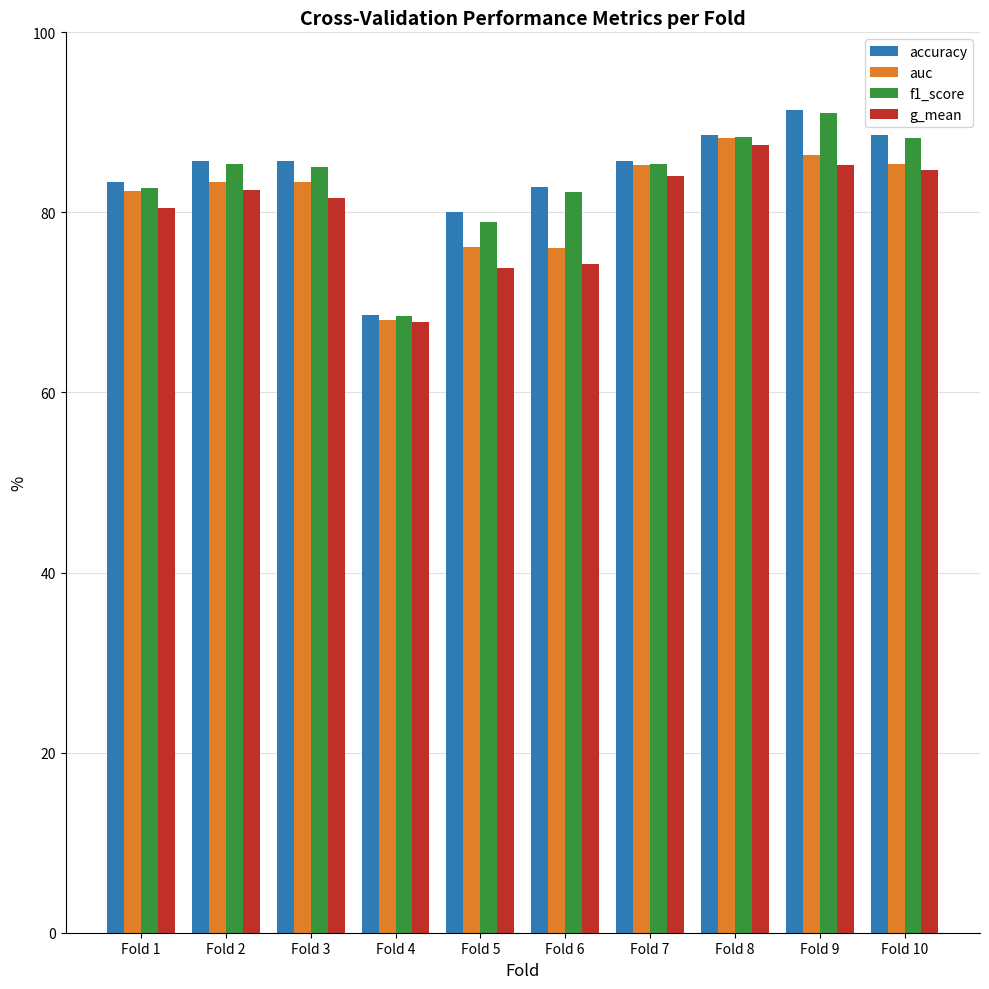

At which label does g_mean reach its minimum?

Fold 4